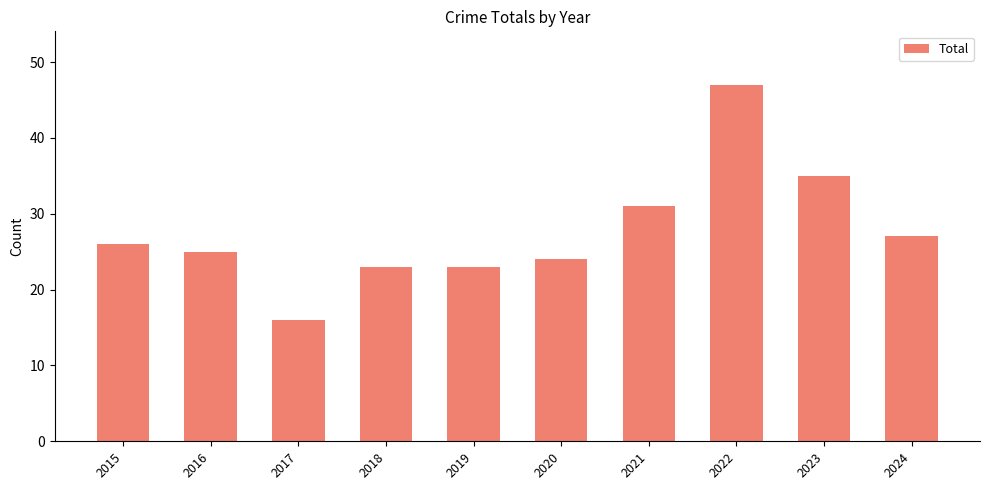

True or false: the data shows 12 at 2024.

False